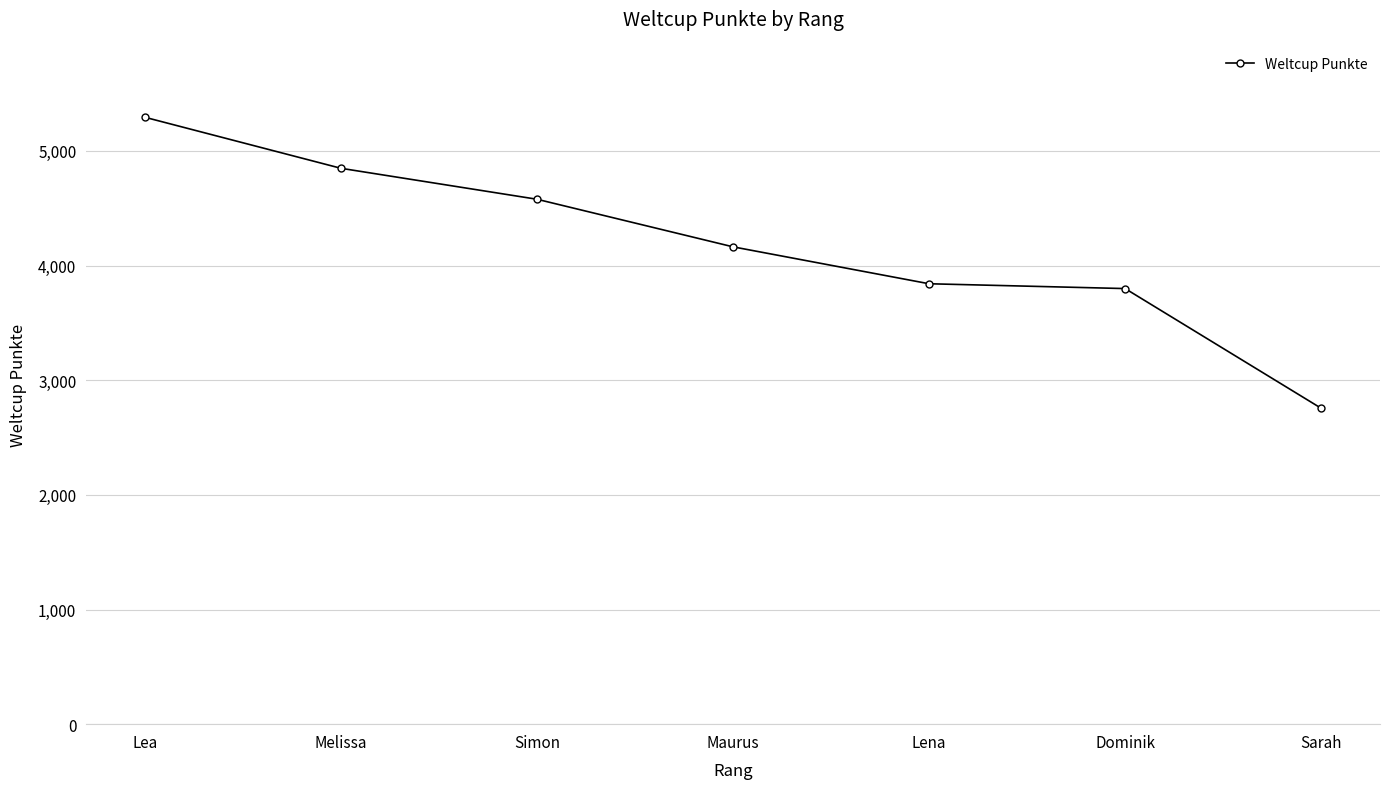

At which label is the value closest to 4024?

Maurus